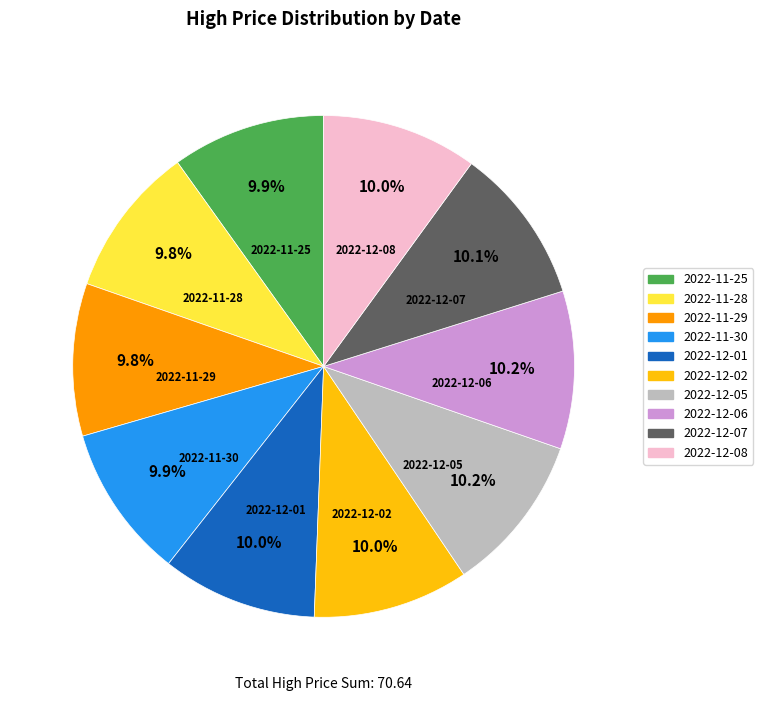

How many segments does this pie chart have?

10